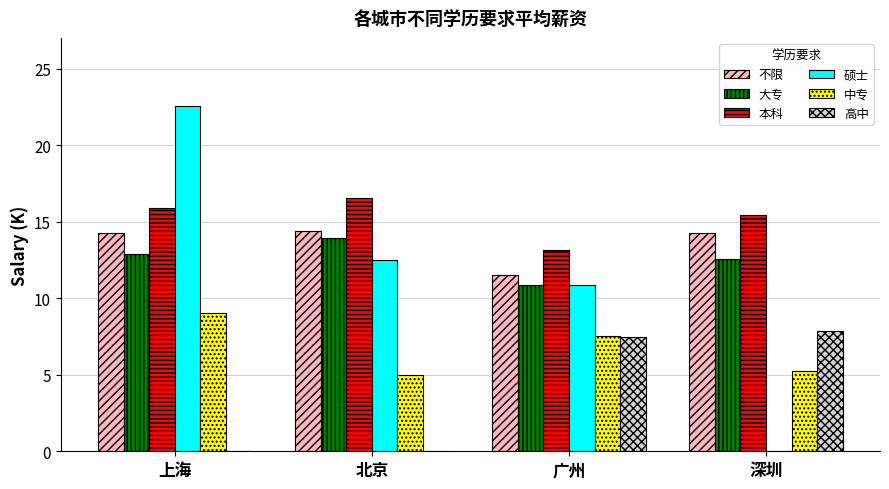

Are the bars grouped side by side (vs. stacked)?

Yes